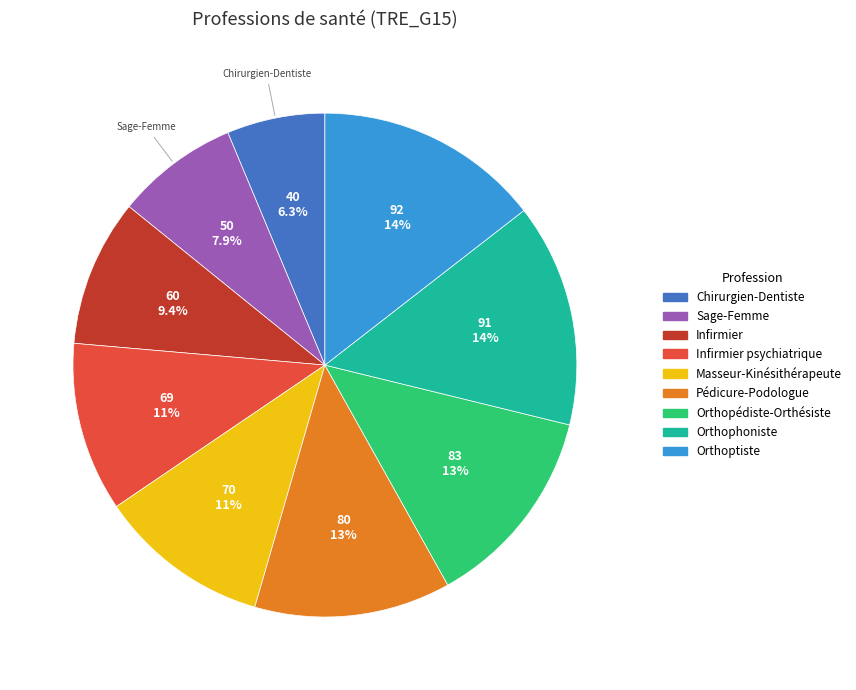

To the nearest percent, what is the combined percentage of Sage-Femme and Pédicure-Podologue?

20%